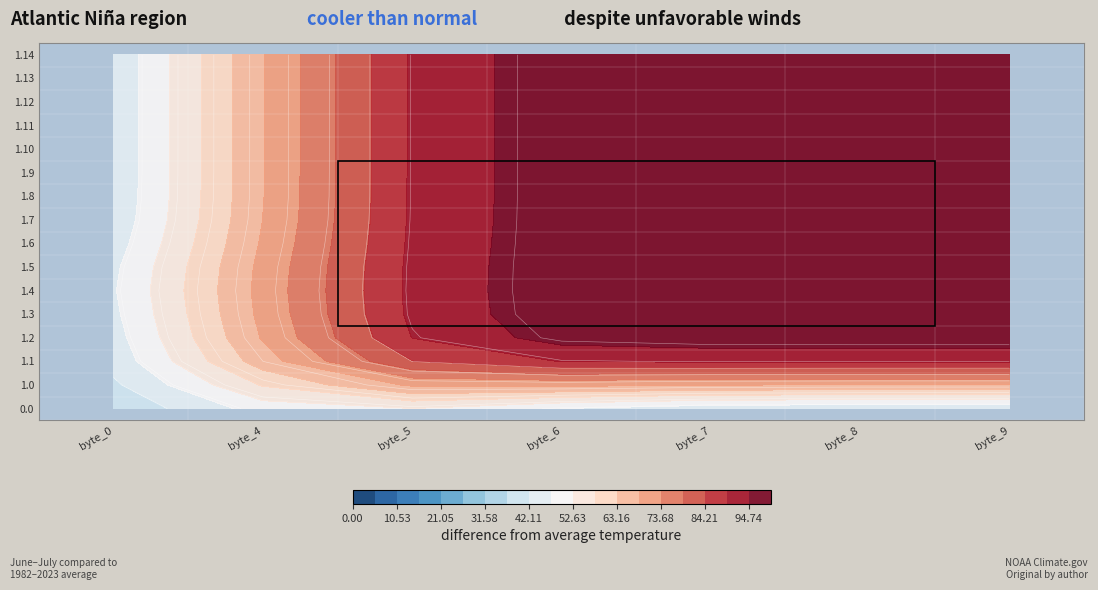

What value does the 4 series have at 5?

100